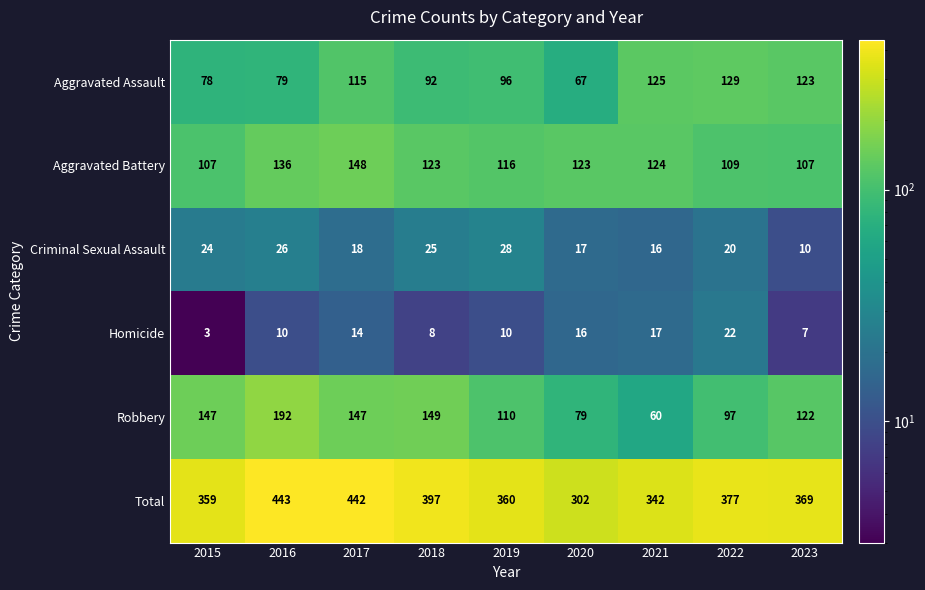

What is the average value of the Total series?

377